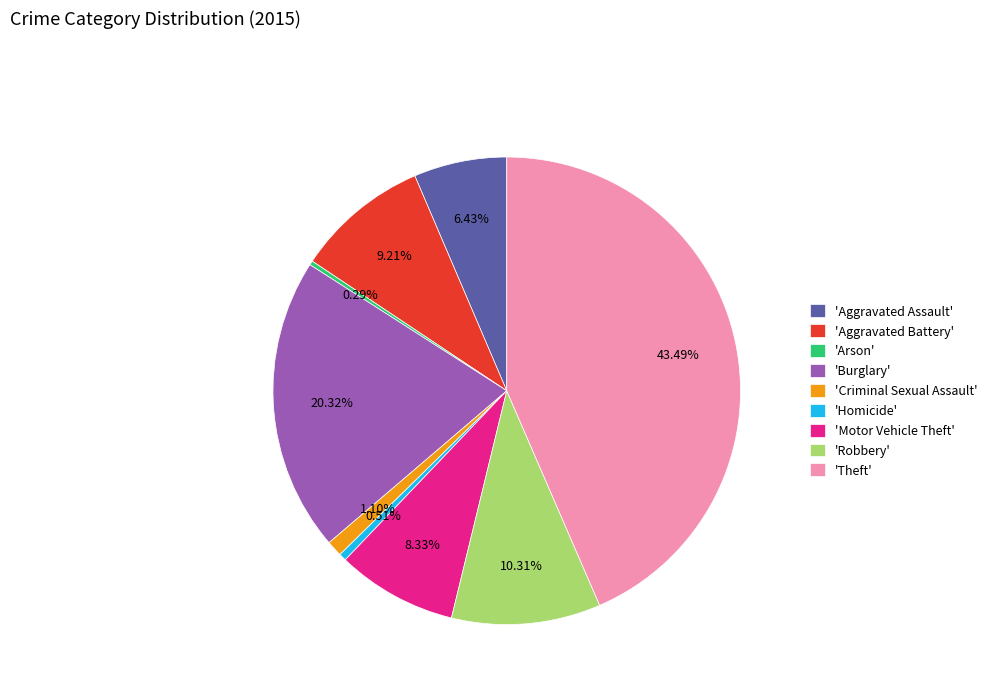

Which has a higher value, 'Arson' or 'Motor Vehicle Theft'?

'Motor Vehicle Theft'